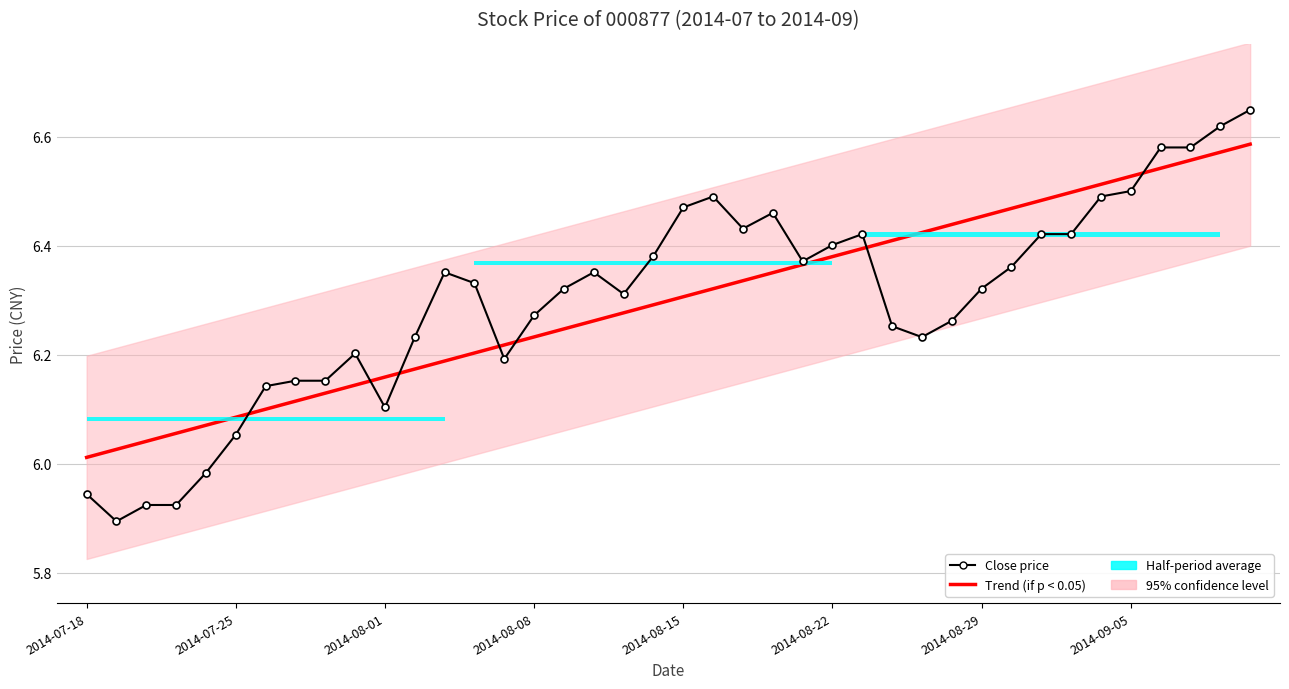

List the labels in order of Trend (if p < 0.05) value, largest first.

39, 38, 37, 36, 35, 34, 33, 32, 31, 30, 29, 28, 27, 26, 25, 24, 23, 22, 21, 20, 19, 18, 17, 16, 15, 14, 13, 12, 11, 10, 9, 8, 2014-09-05, 2014-08-29, 2014-08-22, 2014-08-15, 2014-08-08, 2014-08-01, 2014-07-25, 2014-07-18